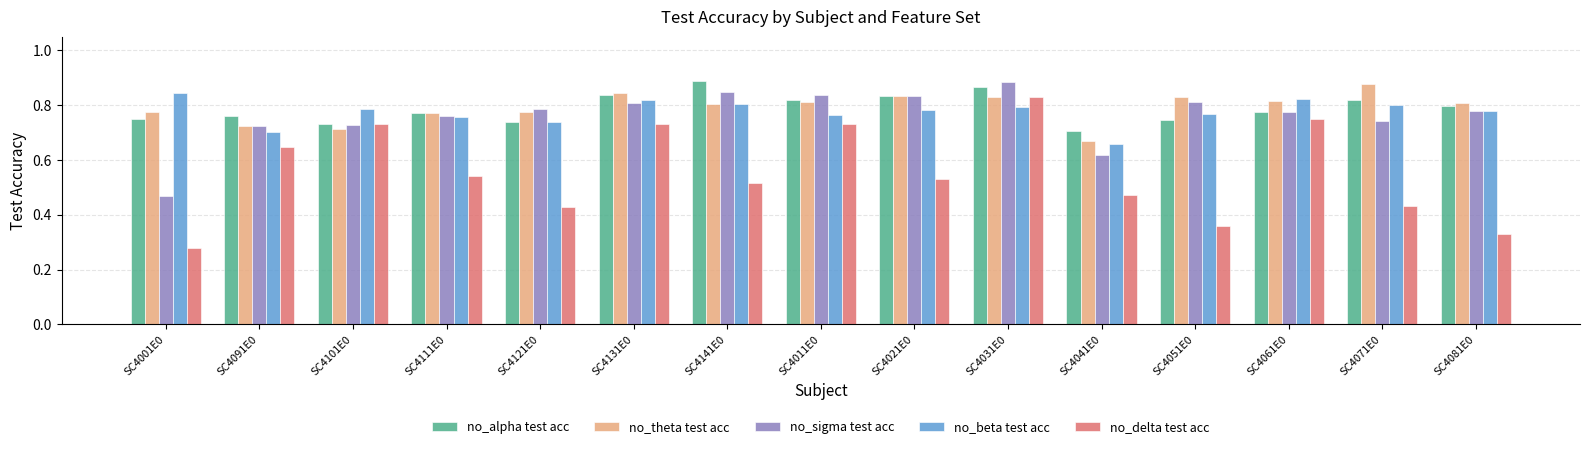

What are all the series names shown in the legend?

no_alpha test acc, no_theta test acc, no_sigma test acc, no_beta test acc, no_delta test acc